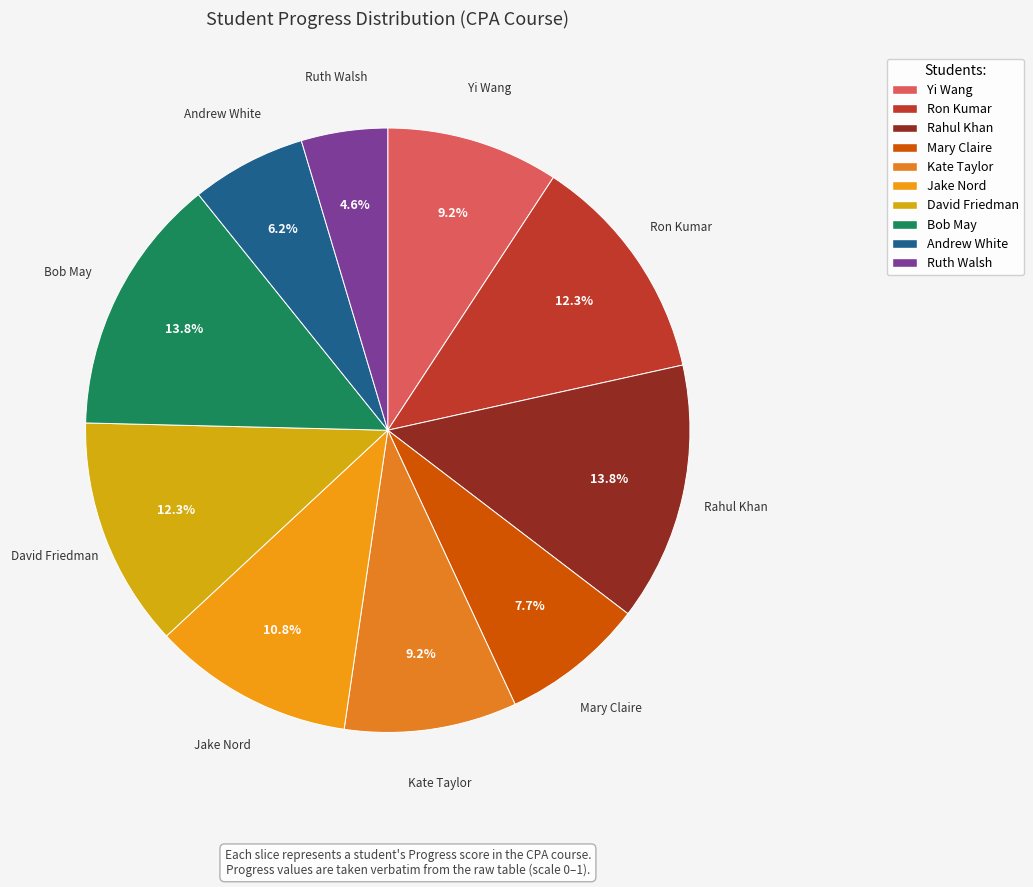

Which category has the smallest portion of the pie?

Ruth Walsh